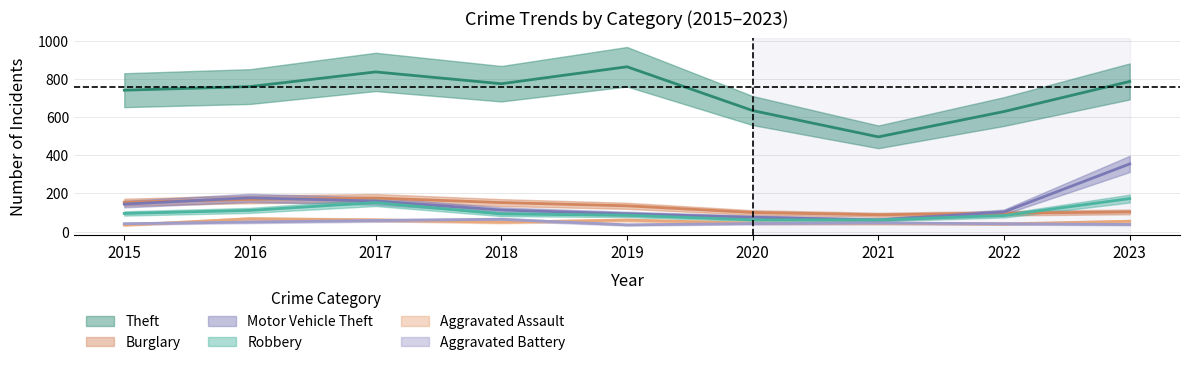

What is the difference between the maximum and minimum values in the Robbery series?

112